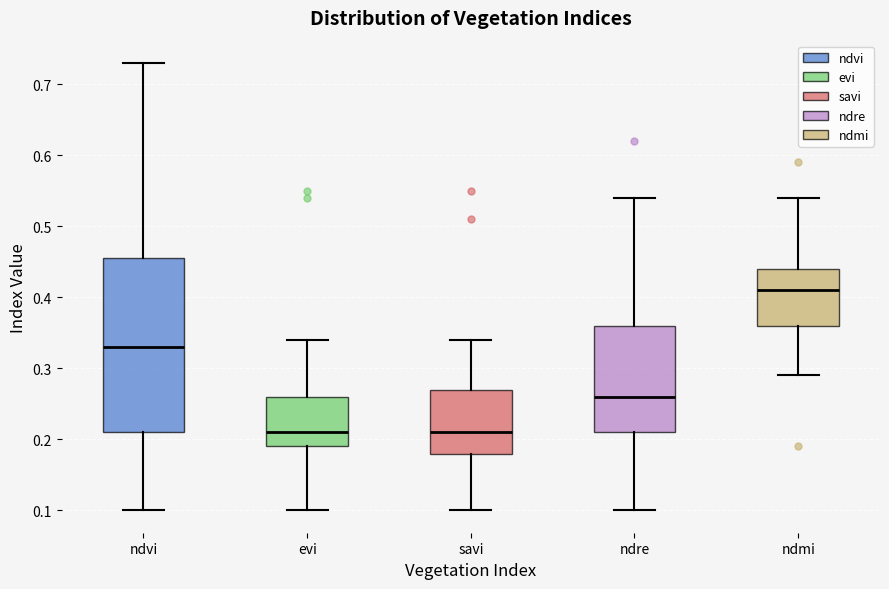

Reading left to right, transcribe this box plot: for each box, give where its median line is, the range the box spans, and where its two whiskers end, as read against the y-axis. The values are not printed on the chart, so give them approximately, as read against the axis.

ndvi: median 0.33, box 0.21 to 0.46, whiskers 0.10 to 0.73
evi: median 0.21, box 0.19 to 0.26, whiskers 0.10 to 0.34
savi: median 0.21, box 0.18 to 0.27, whiskers 0.10 to 0.34
ndre: median 0.26, box 0.21 to 0.36, whiskers 0.10 to 0.54
ndmi: median 0.41, box 0.36 to 0.44, whiskers 0.29 to 0.54